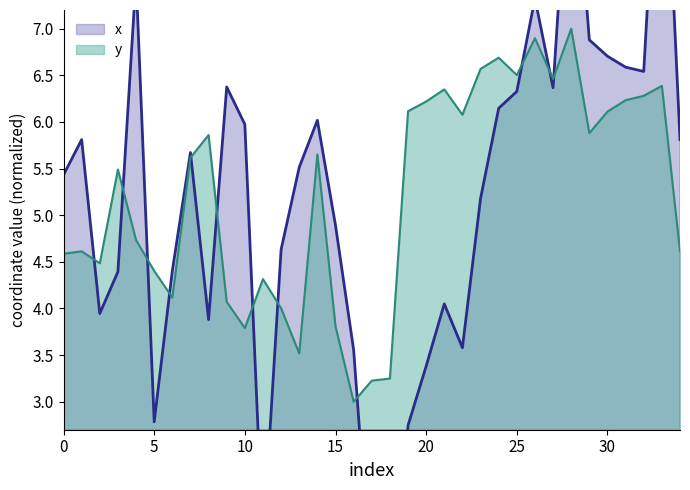

The value of x at 22 is 1.7. True or false?

False